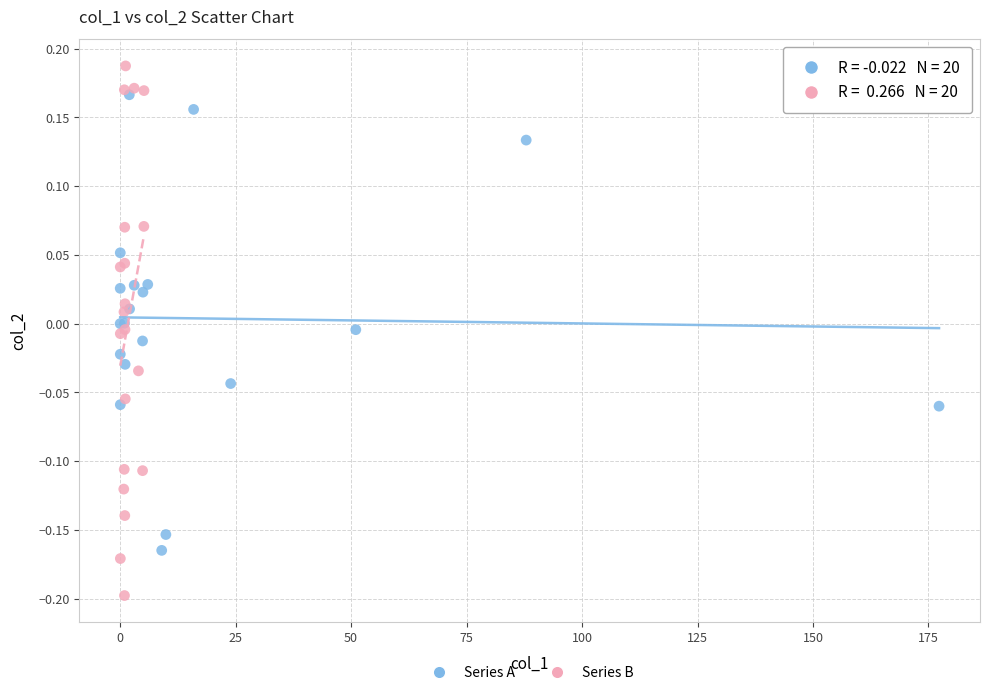

Which series has the largest Y range (max minus min)?

Series B